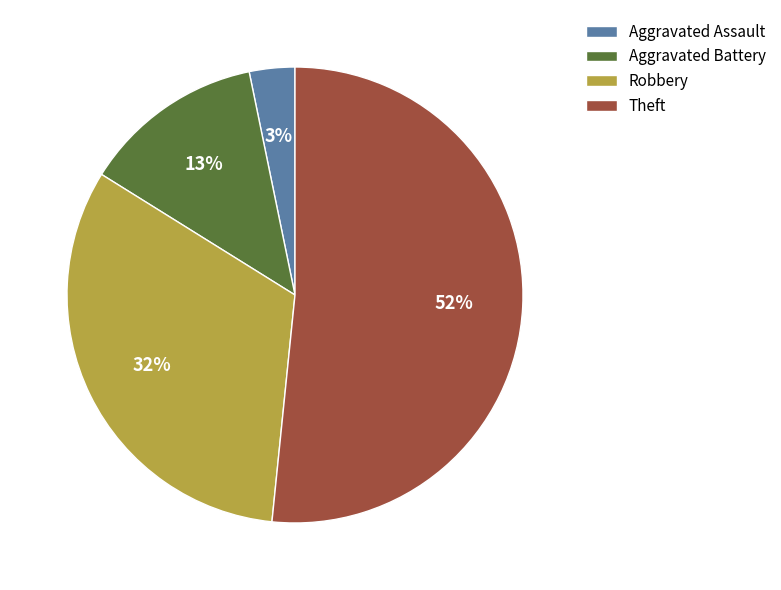

What is the largest slice in the pie chart?

Theft